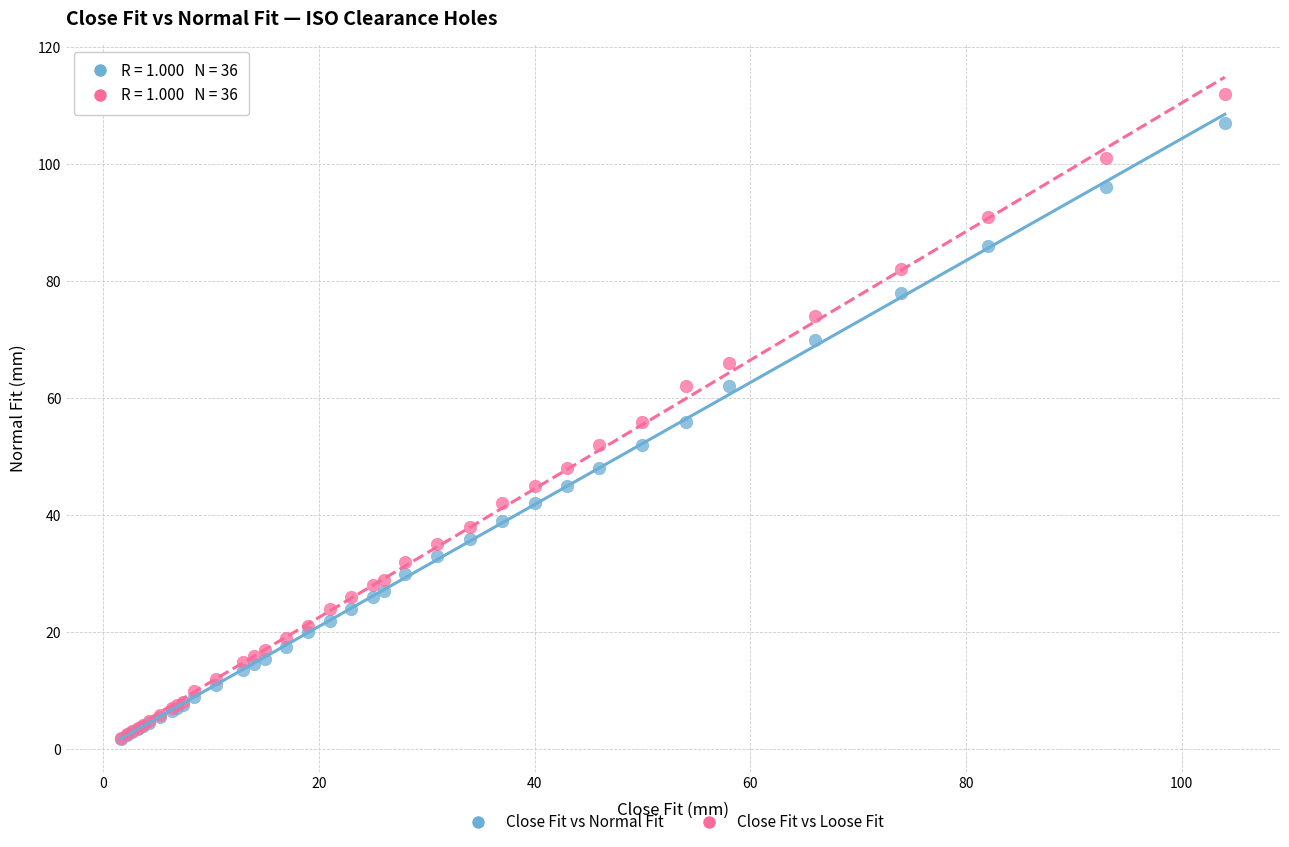

Which series has the widest spread of Y values?

Close Fit vs Loose Fit